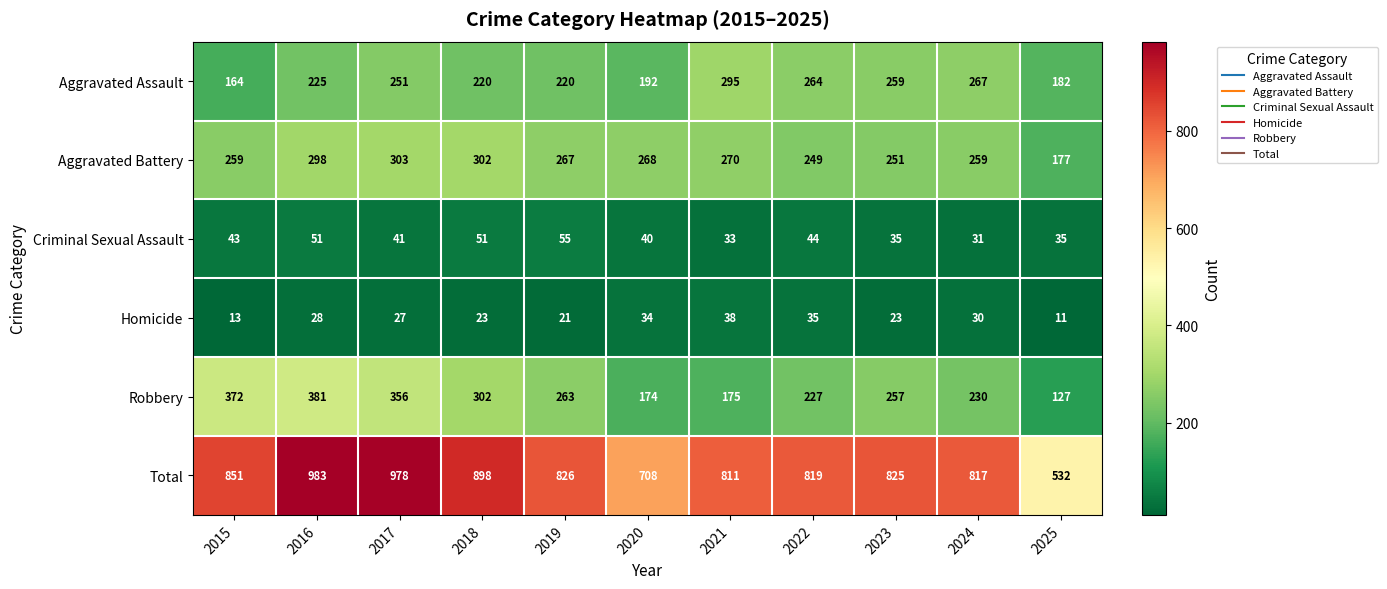

What is the difference between the highest and lowest values at 2016?

955